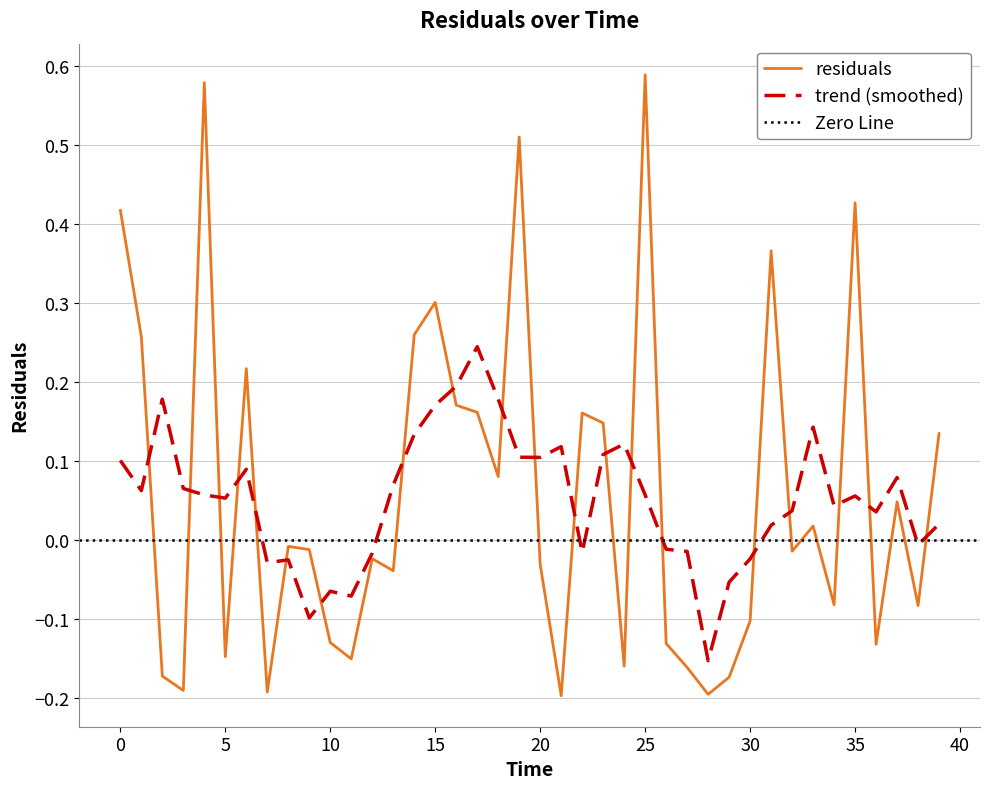

Reading left to right, transcribe all the data shown in this chart.

0.0=0.4	1.0=0.3	2.0=-0.2	3.0=-0.2	4.0=0.6	5.0=-0.1	6.0=0.2	7.0=-0.2	8.0=-0.0	9.0=-0.0	10.0=-0.1	11.0=-0.2	12.0=-0.0	13.0=-0.0	14.0=0.3	15.0=0.3	16.0=0.2	17.0=0.2	18.0=0.1	19.0=0.5	20.0=-0.0	21.0=-0.2	22.0=0.2	23.0=0.1	24.0=-0.2	25.0=0.6	26.0=-0.1	27.0=-0.2	28.0=-0.2	29.0=-0.2	30.0=-0.1	31.0=0.4	32.0=-0.0	33.0=0.0	34.0=-0.1	35.0=0.4	36.0=-0.1	37.0=0.0	38.0=-0.1	39.0=0.1